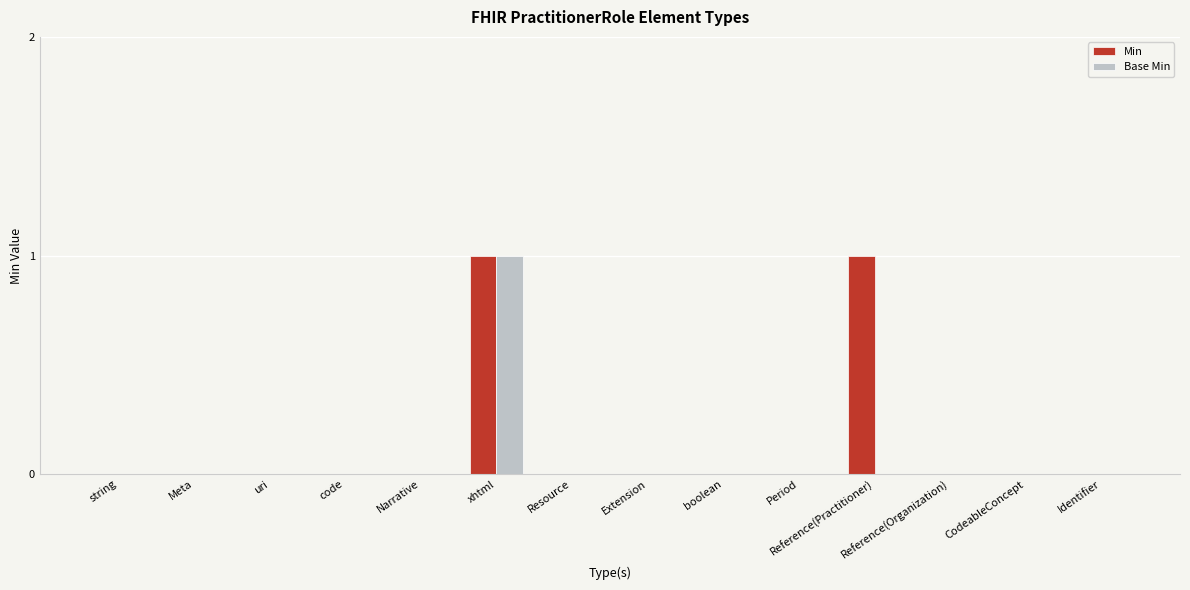

How many groups of bars are there?

14